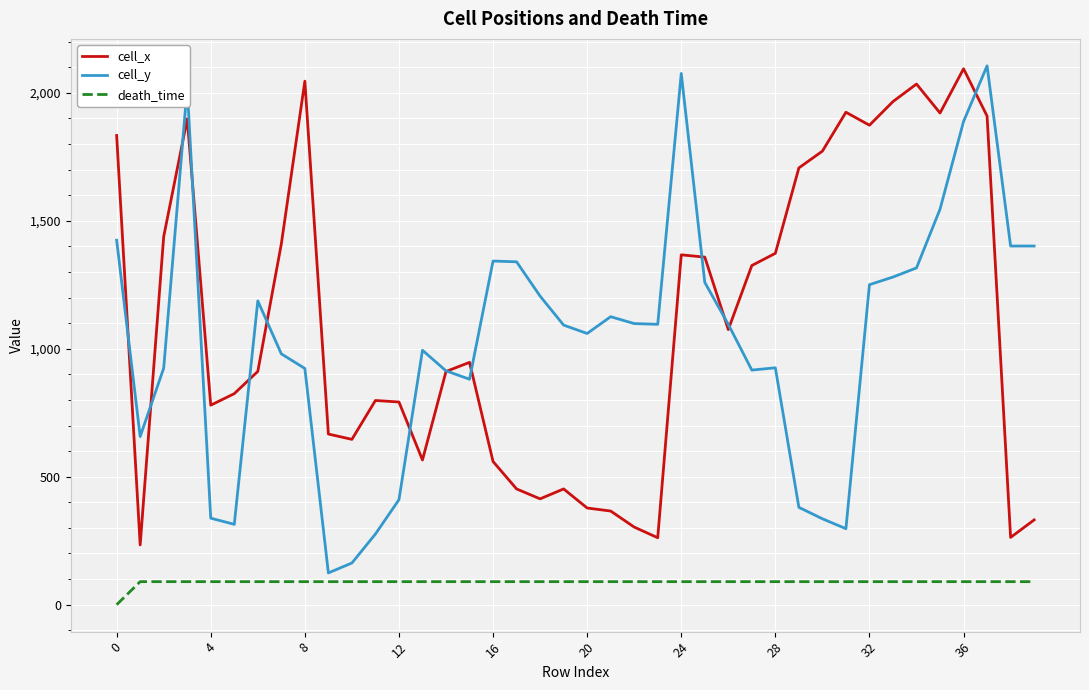

What is the difference between the second highest and second lowest values in the cell_x series?

1783.9